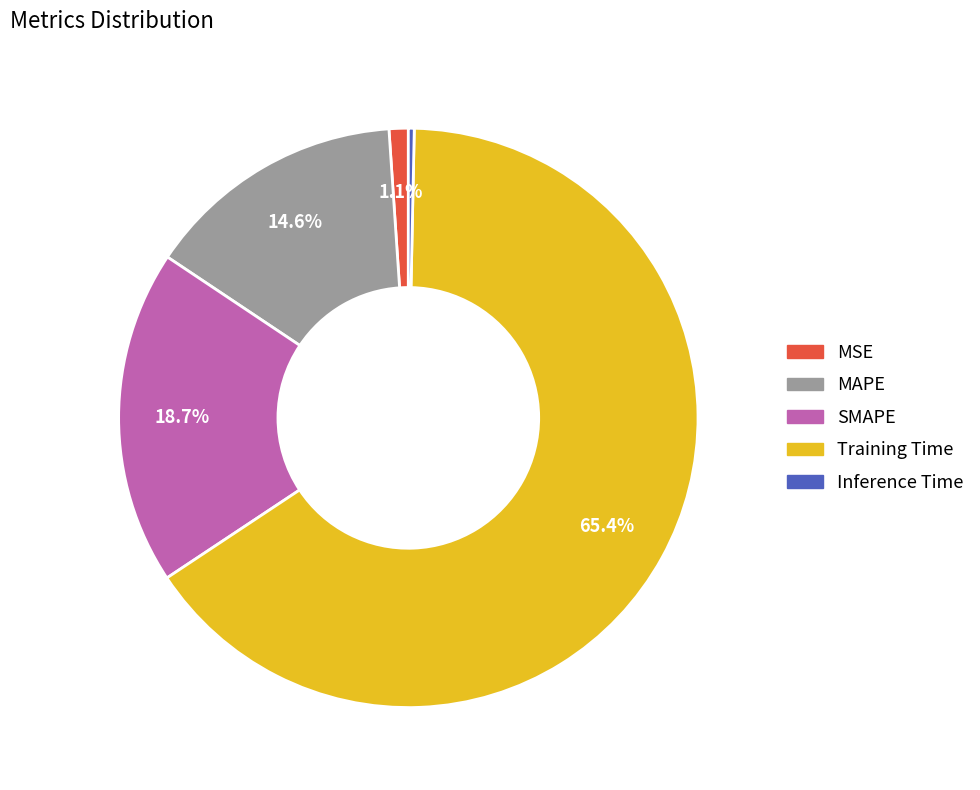

What is the largest slice in the pie chart?

Training Time